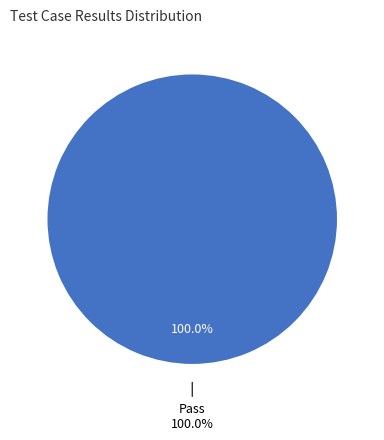

To the nearest percent, what is the difference between the Suspended and Pass slice percentages?

100%